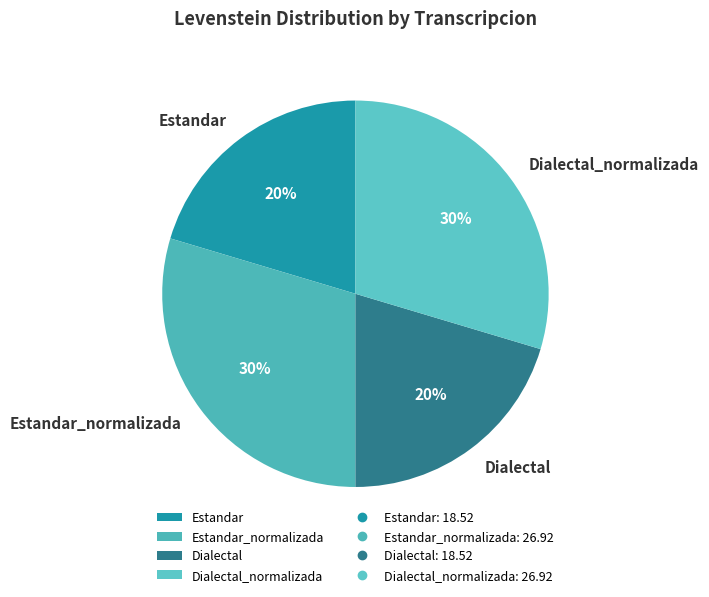

What percentage is the Dialectal_normalizada slice, to the nearest percent?

30%